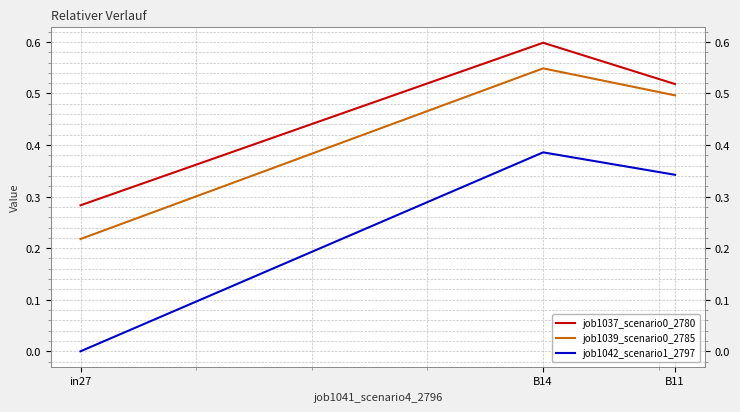

The job1039_scenario0_2785 series shows 0.5 at B11. True or false?

True